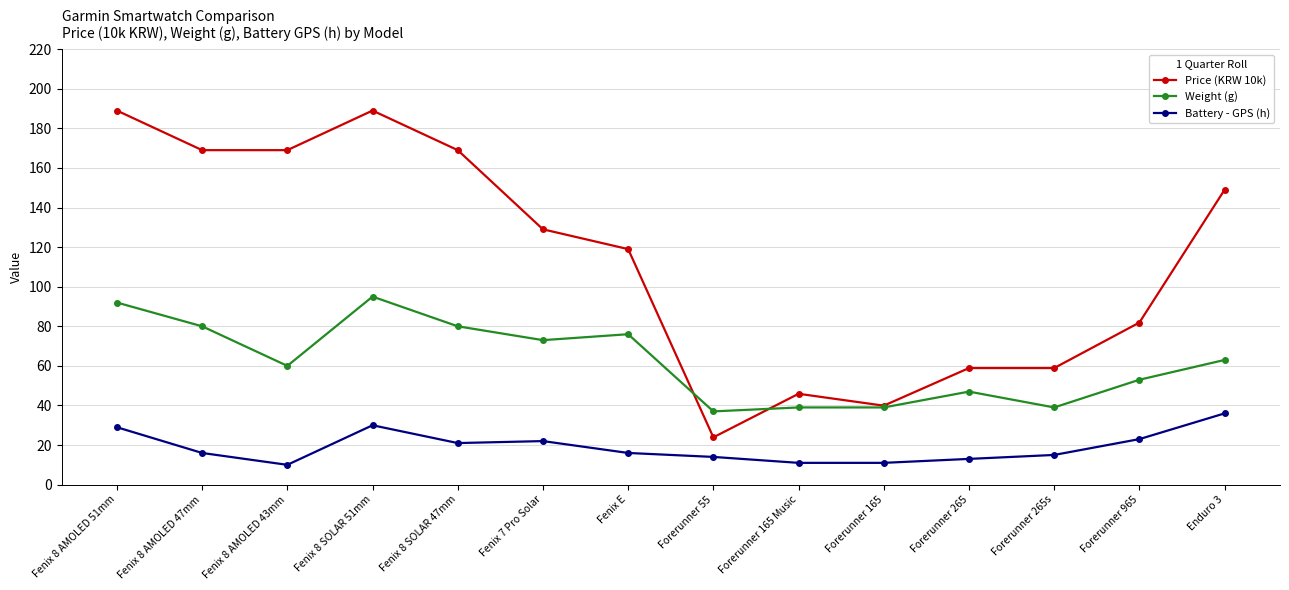

What is the difference between the highest and lowest values at Fenix 8 SOLAR 51mm?

159.0